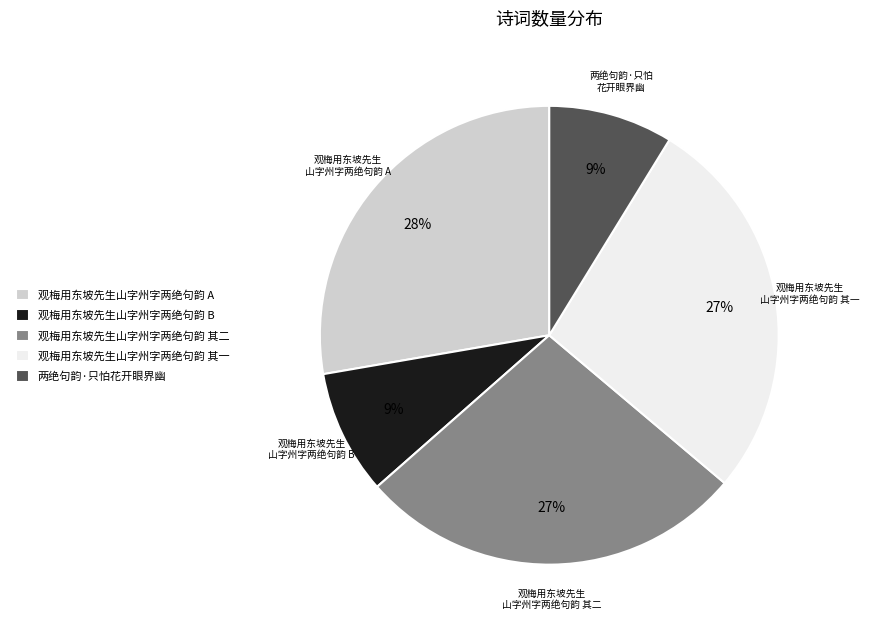

Count the number of slices in the pie.

5